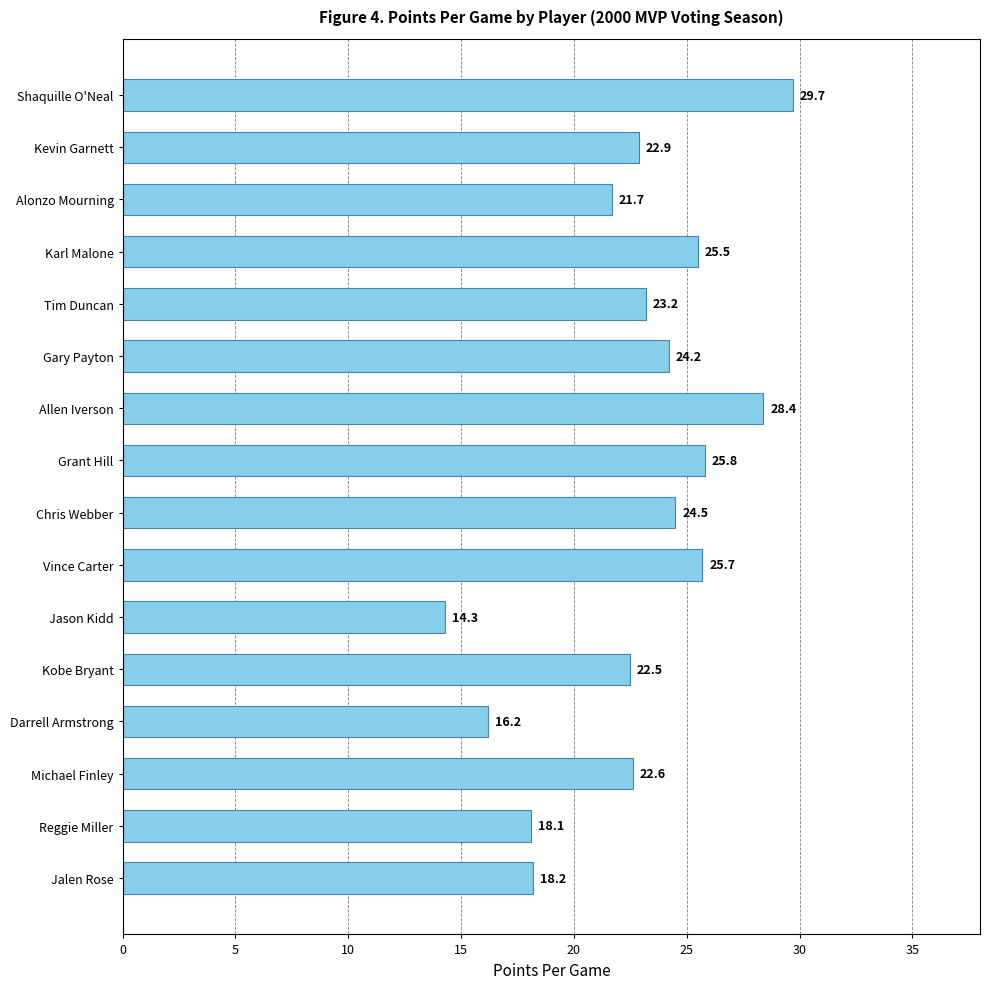

Reading bottom to top, list all the values displayed in this chart.

Jalen Rose=18.2	Reggie Miller=18.1	Michael Finley=22.6	Darrell Armstrong=16.2	Kobe Bryant=22.5	Jason Kidd=14.3	Vince Carter=25.7	Chris Webber=24.5	Grant Hill=25.8	Allen Iverson=28.4	Gary Payton=24.2	Tim Duncan=23.2	Karl Malone=25.5	Alonzo Mourning=21.7	Kevin Garnett=22.9	Shaquille O'Neal=29.7